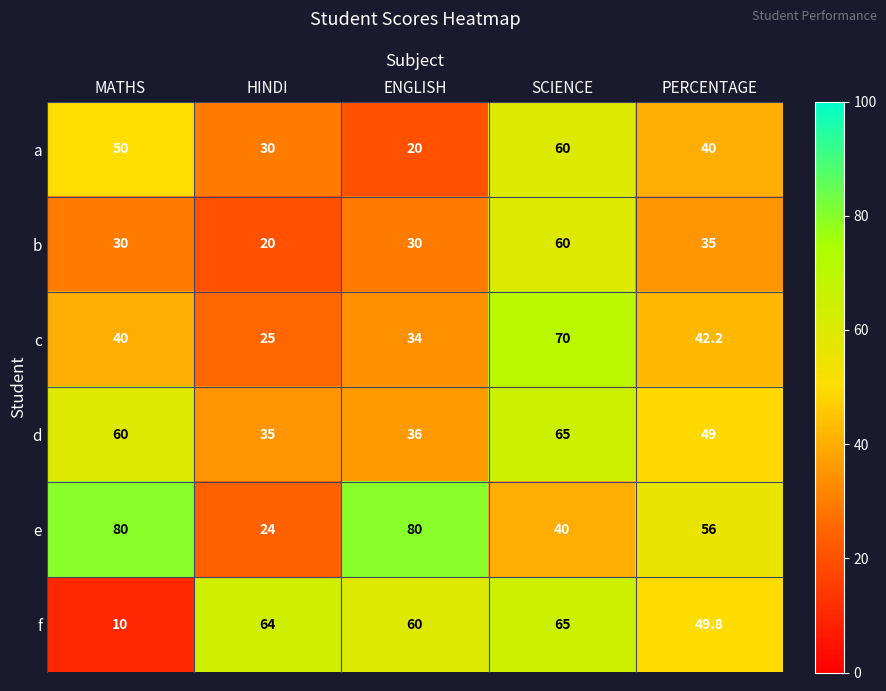

How many data points does each series have?

5